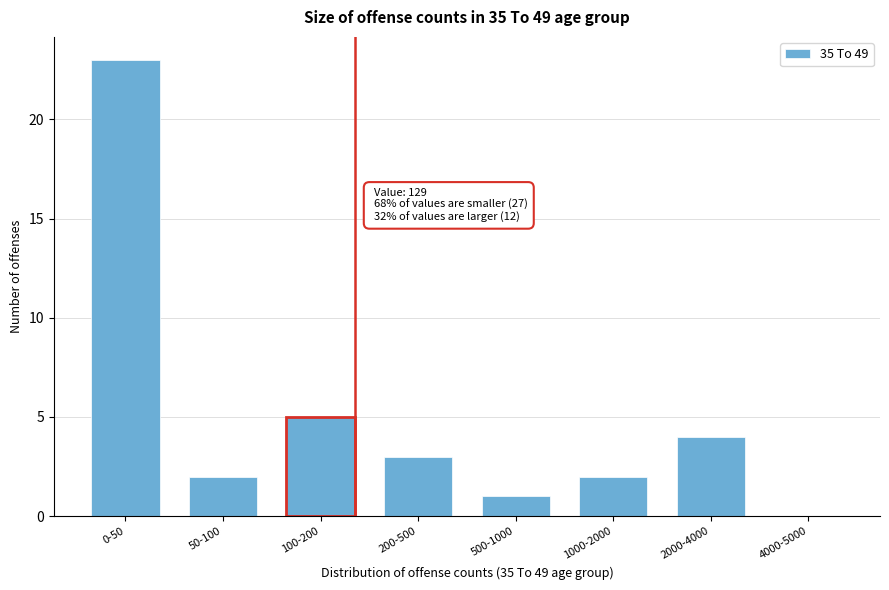

Reading left to right, list all the values displayed in this chart.

0-50=23	50-100=2	100-200=5	200-500=3	500-1000=1	1000-2000=2	2000-4000=4	4000-5000=0